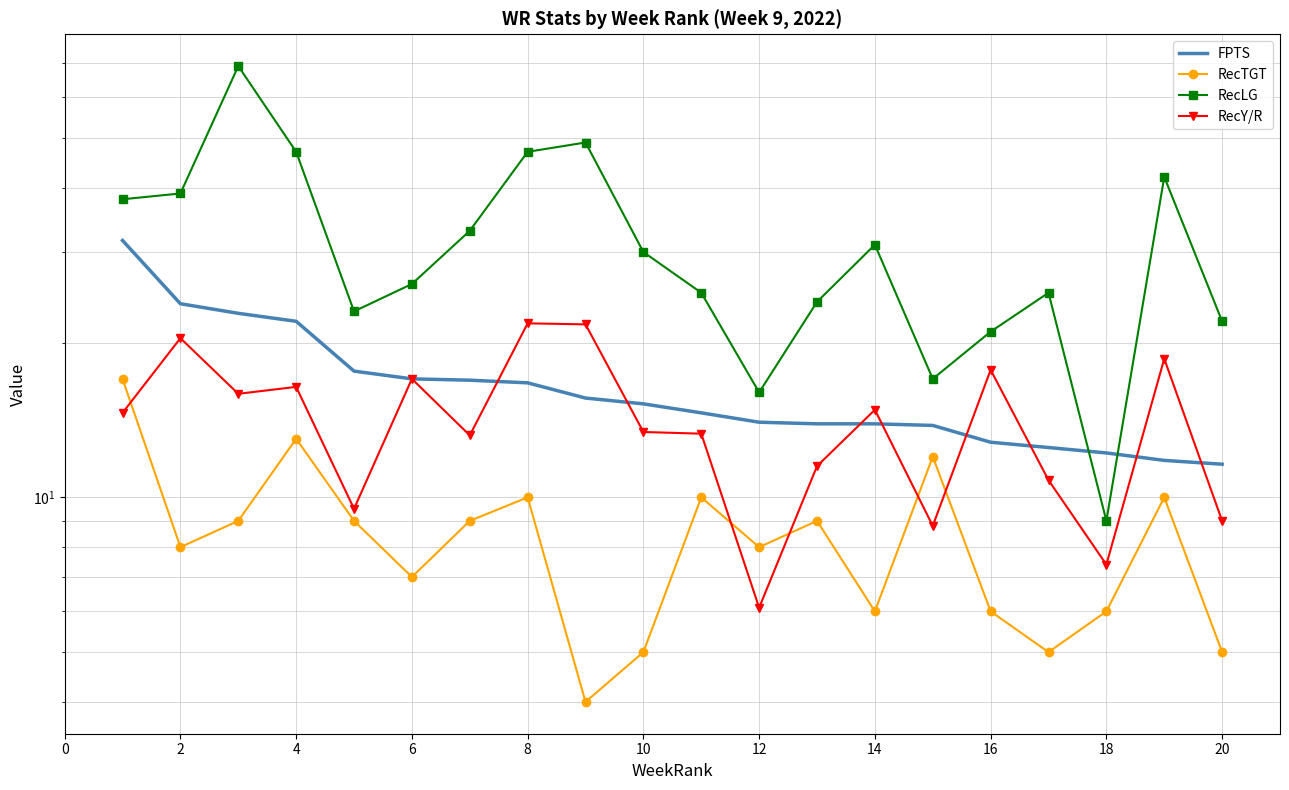

What is the minimum value shown in the chart?

4.0